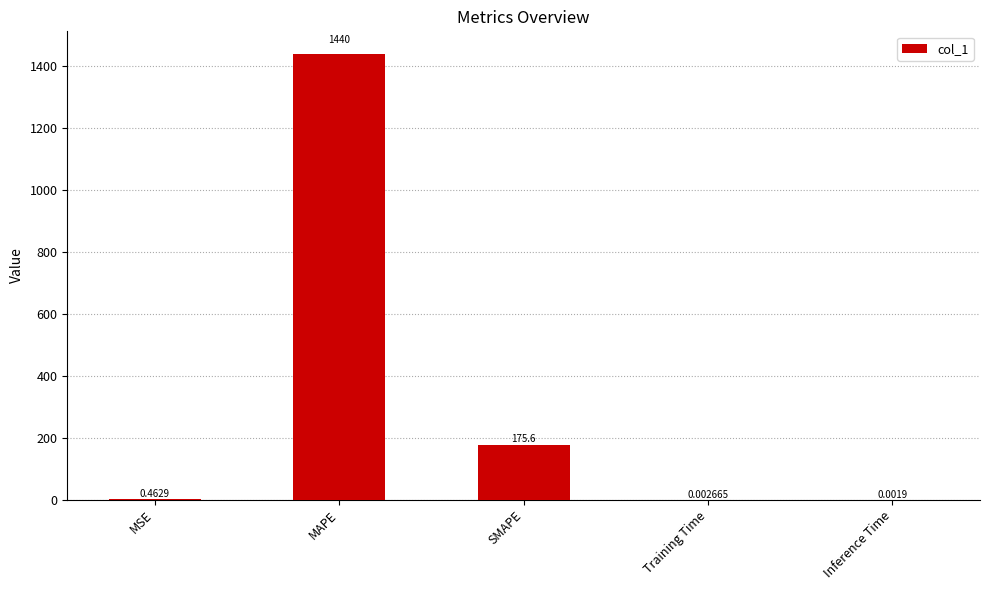

Which category has the highest value across all series?

MAPE